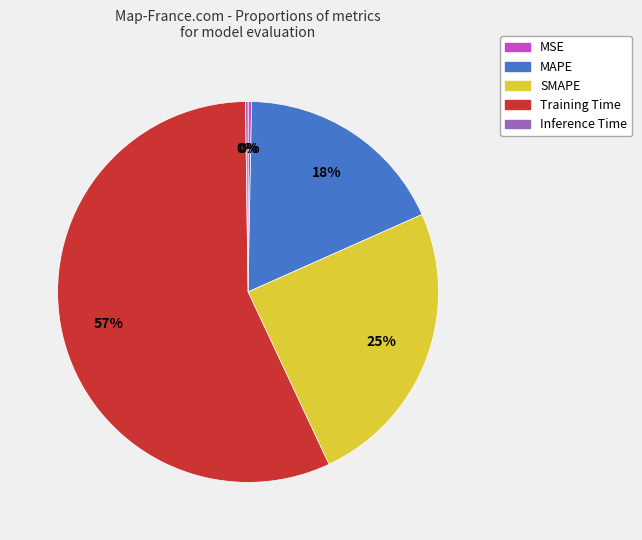

Is the sum of MAPE and MSE greater than half?

No